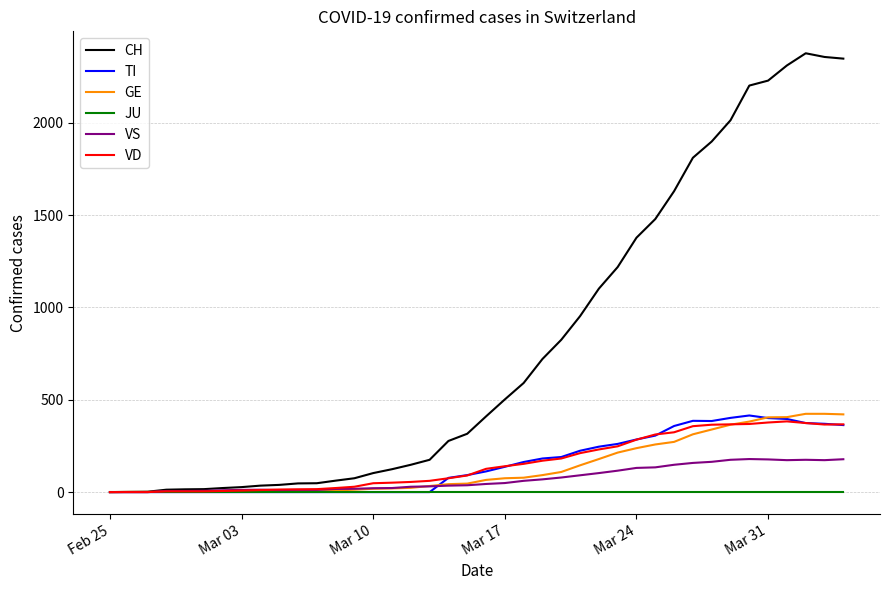

Does the chart display data point markers on the line(s)?

No